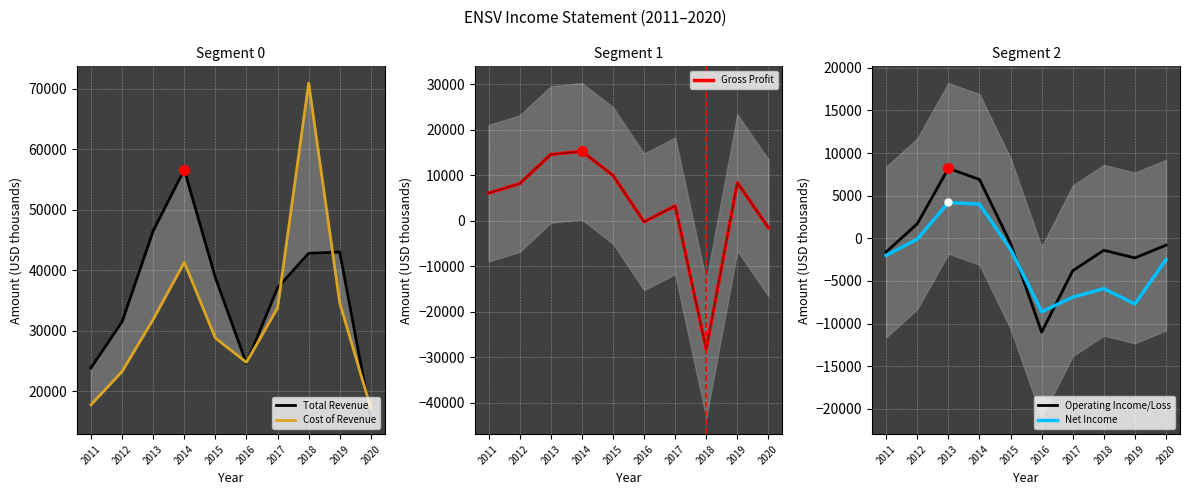

Count the number of data series in this chart.

5